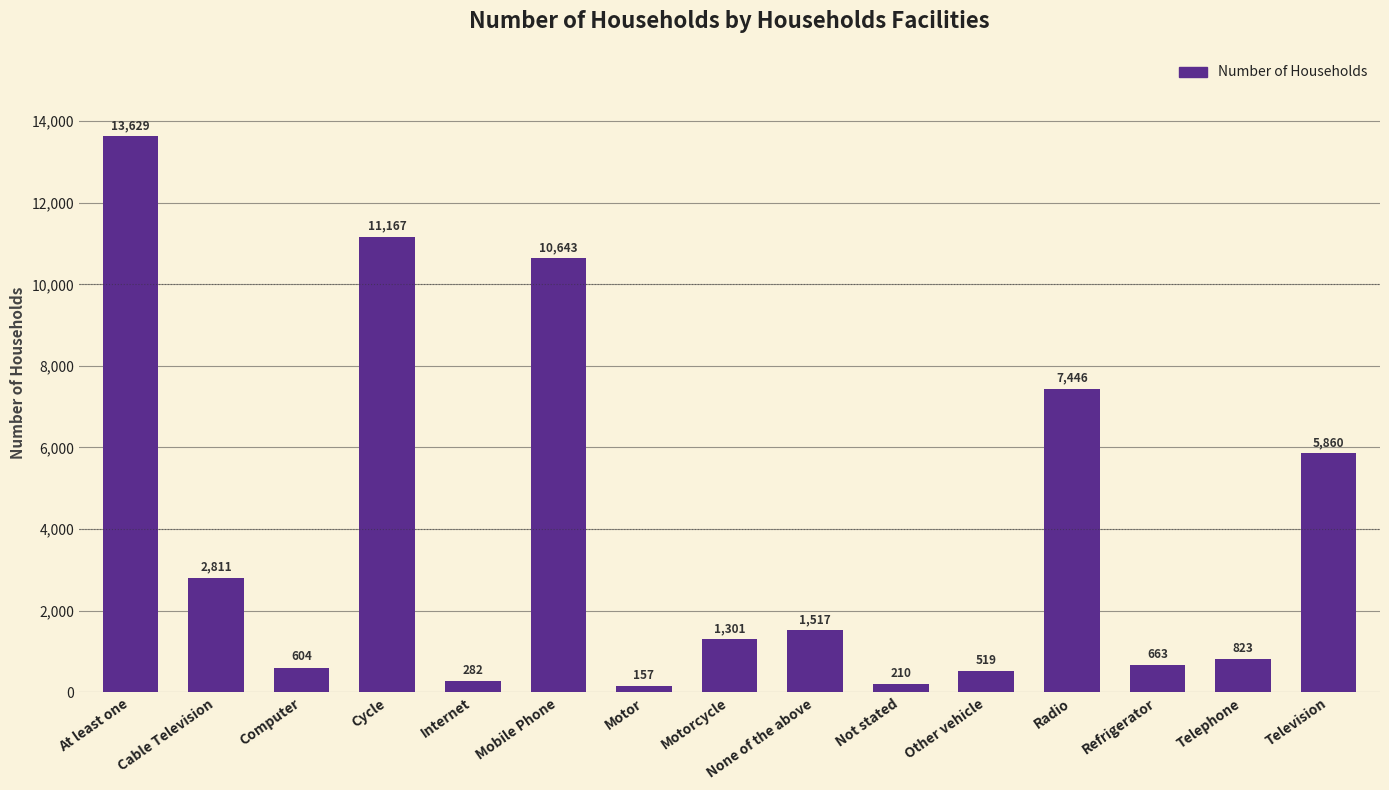

Which category has the lowest value across all series?

Motor